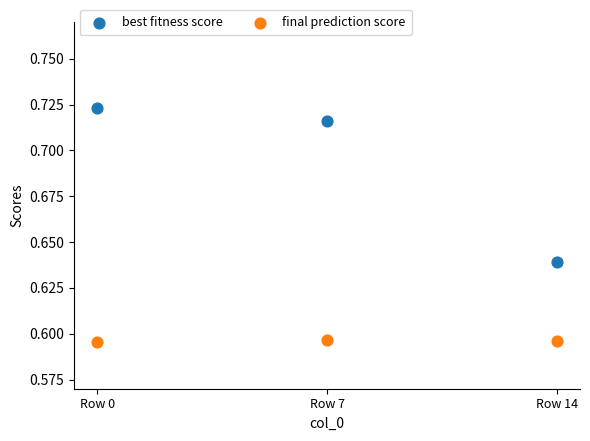

Which series has the largest Y range (max minus min)?

best fitness score